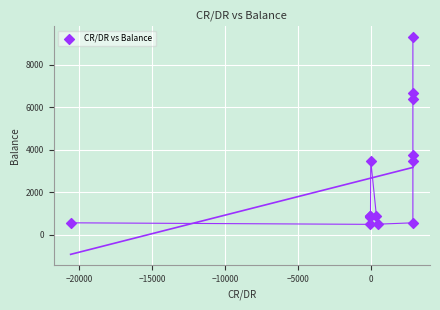

What Y value in the scatter plot is closest to 4891?

3762.9